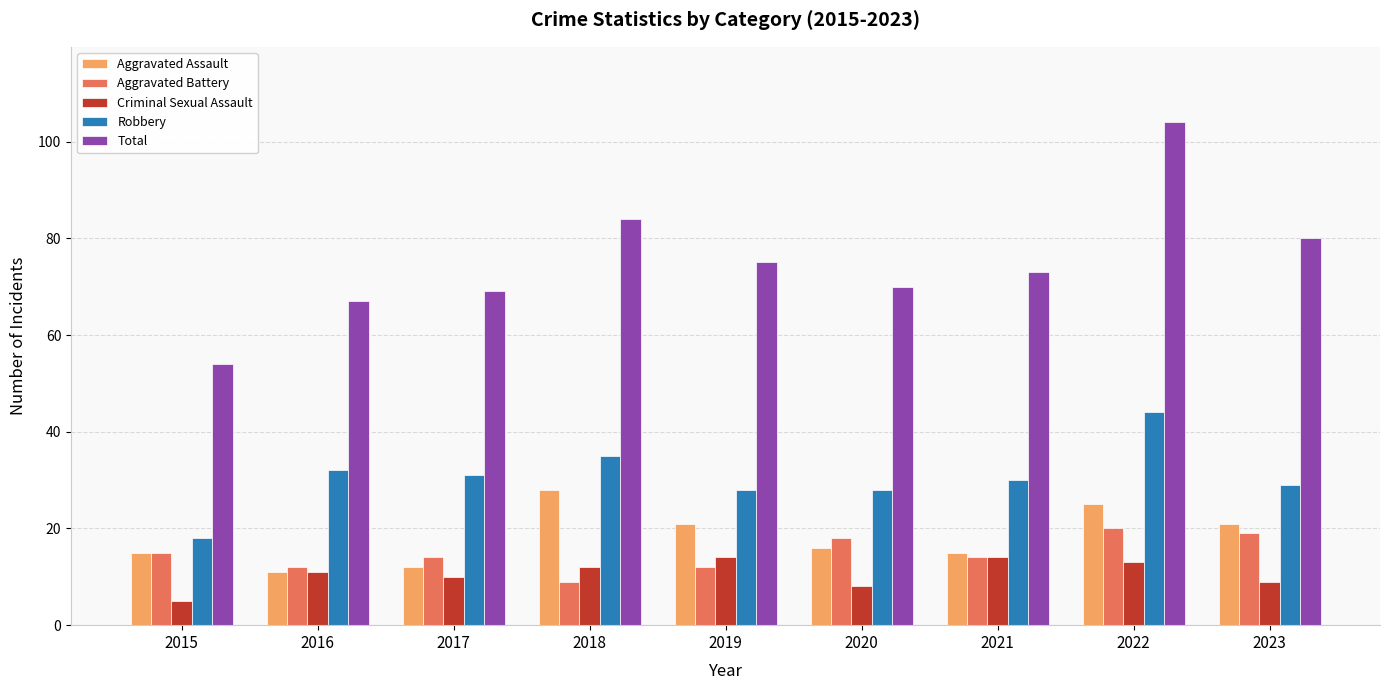

At which category is the sum across all series the highest?

2022